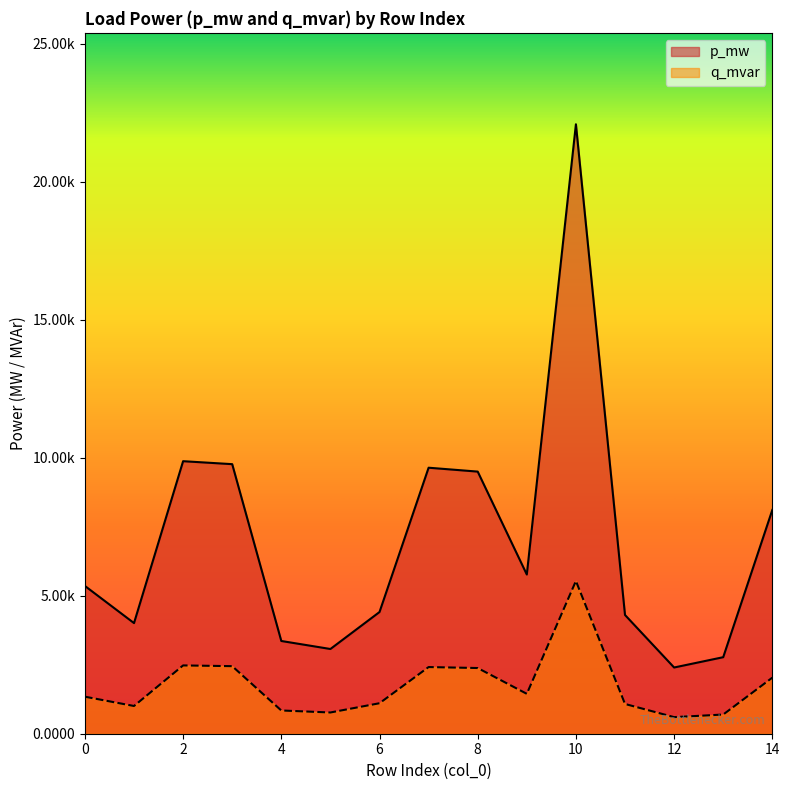

Rank the categories by q_mvar value from highest to lowest.

10, 2, 3, 7, 8, 14, 9, 0, 6, 11, 1, 4, 5, 13, 12